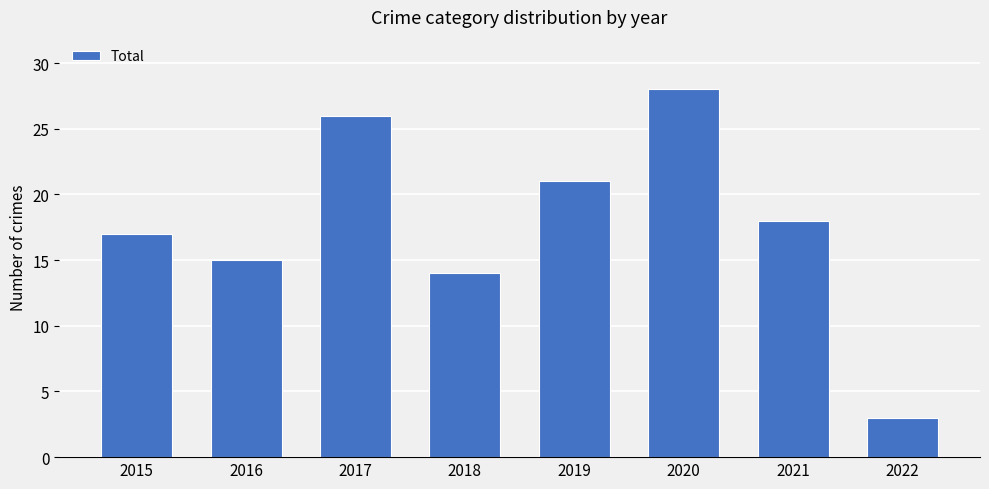

List the labels in order of value, largest first.

2020, 2017, 2019, 2021, 2015, 2016, 2018, 2022